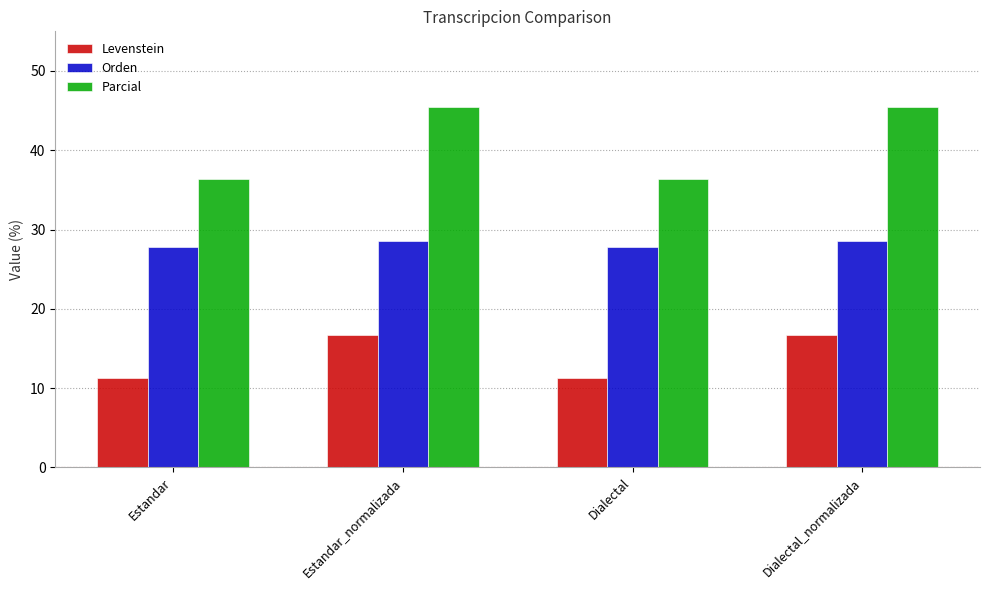

Is the value of Orden at Estandar greater than the value of Levenstein at Estandar?

Yes